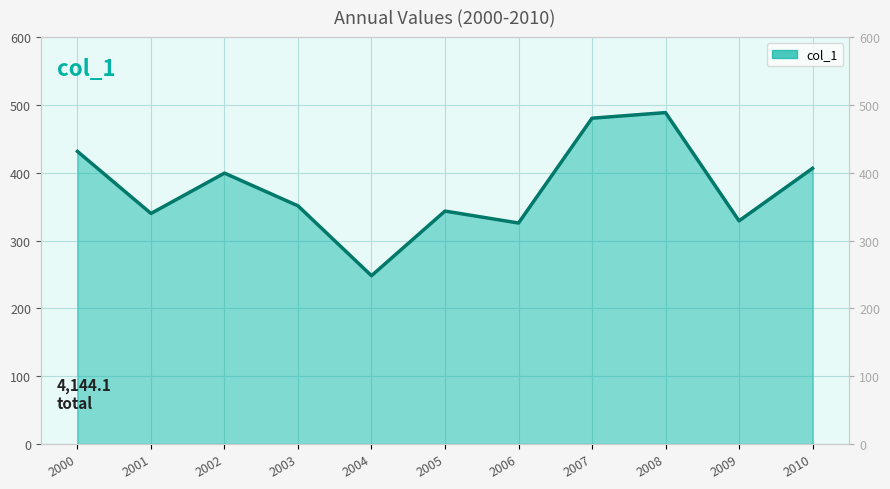

What is the sum of all values?

4144.1